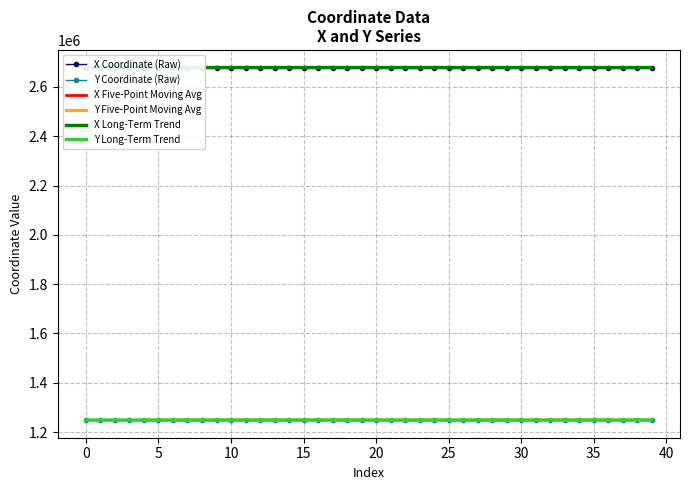

True or false: Y Long-Term Trend has a value of 1248921.3 at 0.

True